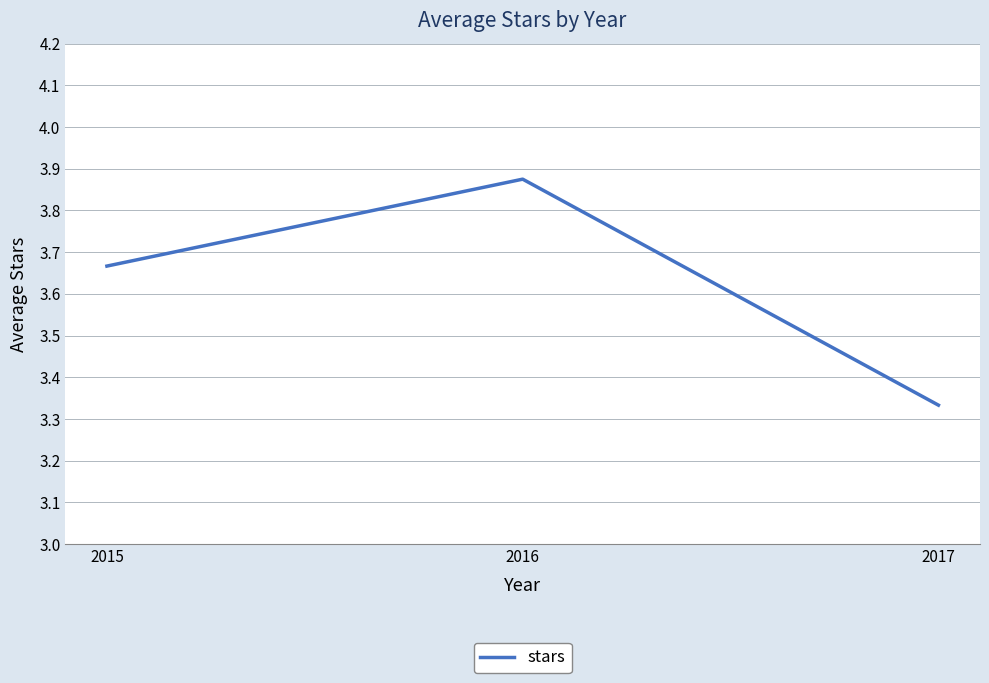

Which has a higher value, 2017 or 2016?

2016